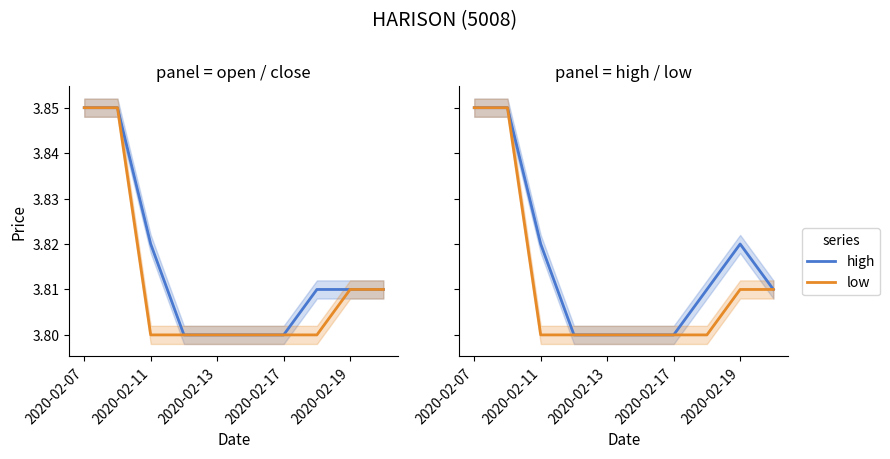

List the series in order of their peak value, lowest first.

open, close, high, low